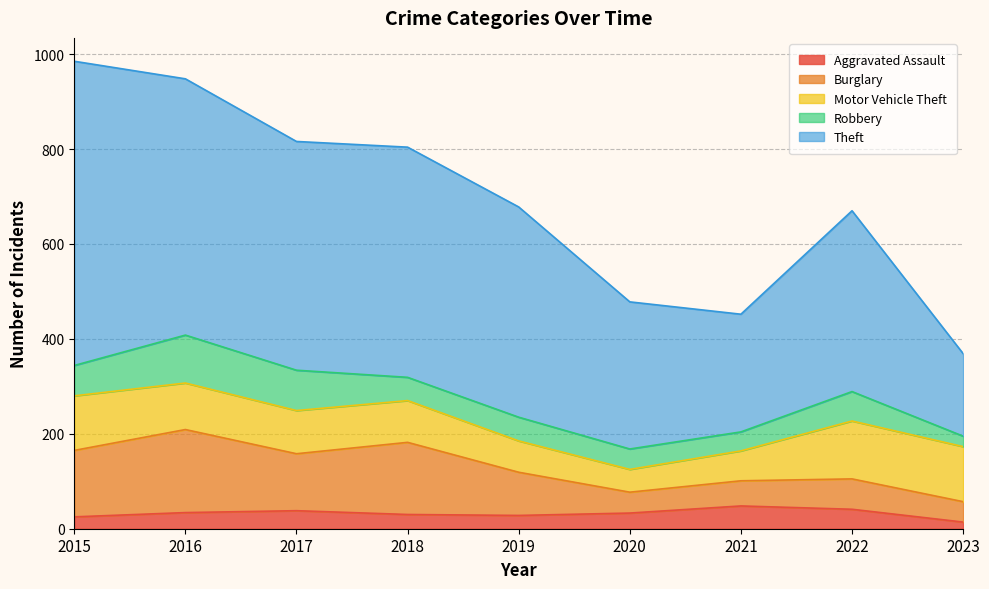

What is the approximate value of Theft at 2019, to the nearest 5?

445